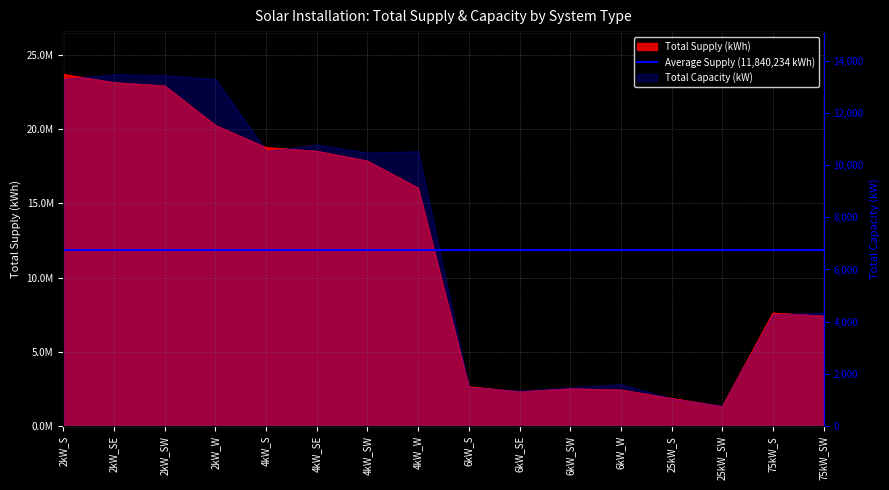

Reading left to right, list all the values displayed in this chart.

2kW_S=23704938.1	2kW_SE=23153250.4	2kW_SW=22929988.6	2kW_W=20270554.7	4kW_S=18775765.3	4kW_SE=18529470.6	4kW_SW=17867789.6	4kW_W=16051840.7	6kW_S=2651702.6	6kW_SE=2318760.2	6kW_SW=2517454.9	6kW_W=2441611.2	25kW_S=1871161.1	25kW_SW=1321834.4	75kW_S=7618298.8	75kW_SW=7419328.4